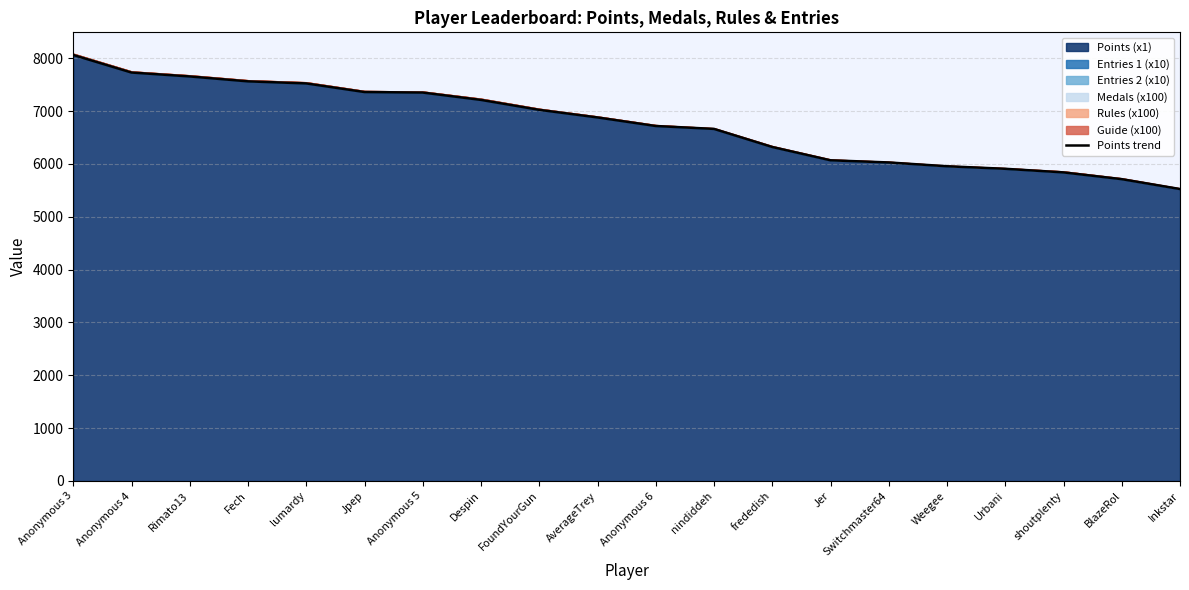

How many categories are shown in the chart?

20